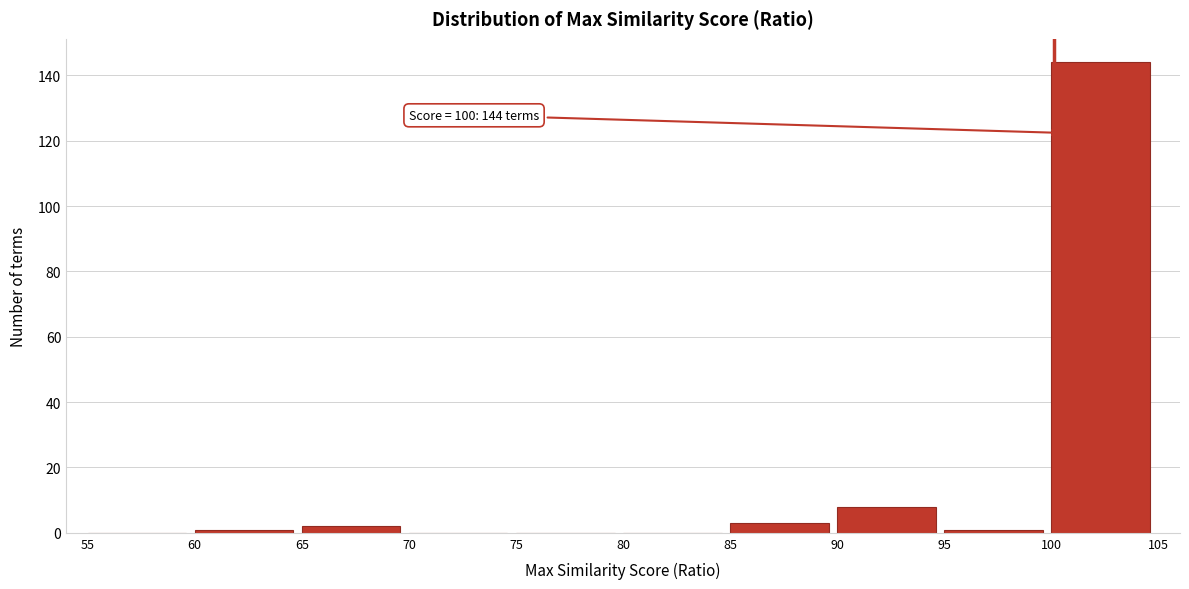

Over which range of the x-axis is the bar tallest?

100 to 105